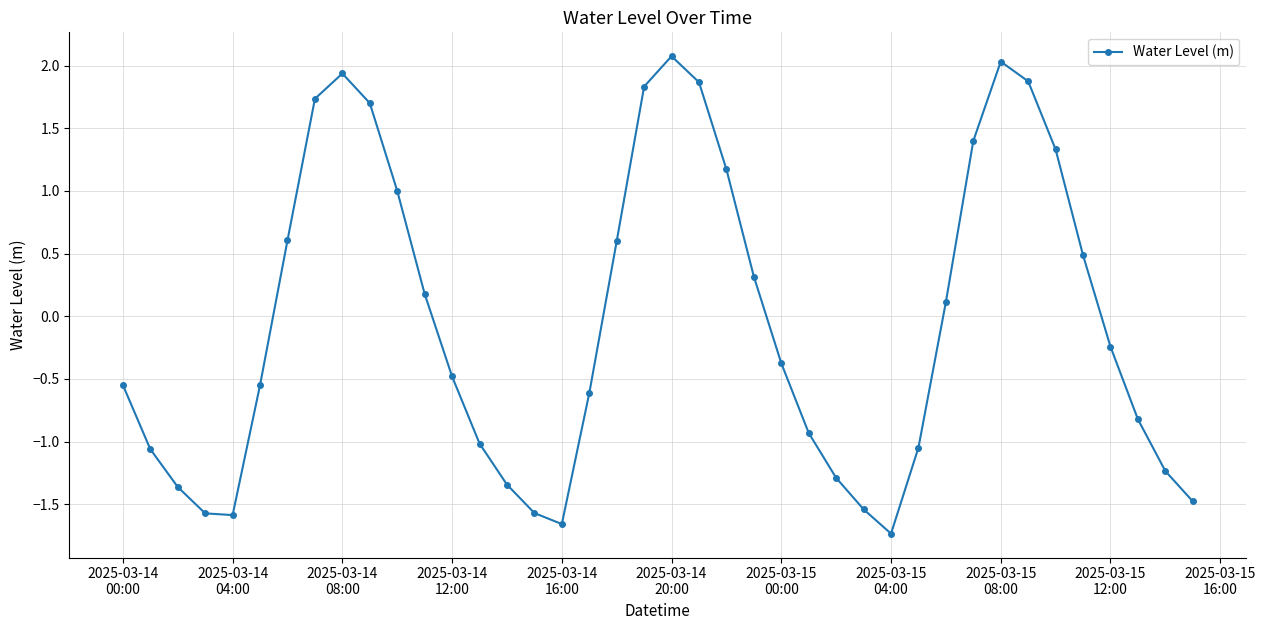

True or false: the data has more than 1 interior local peaks.

True